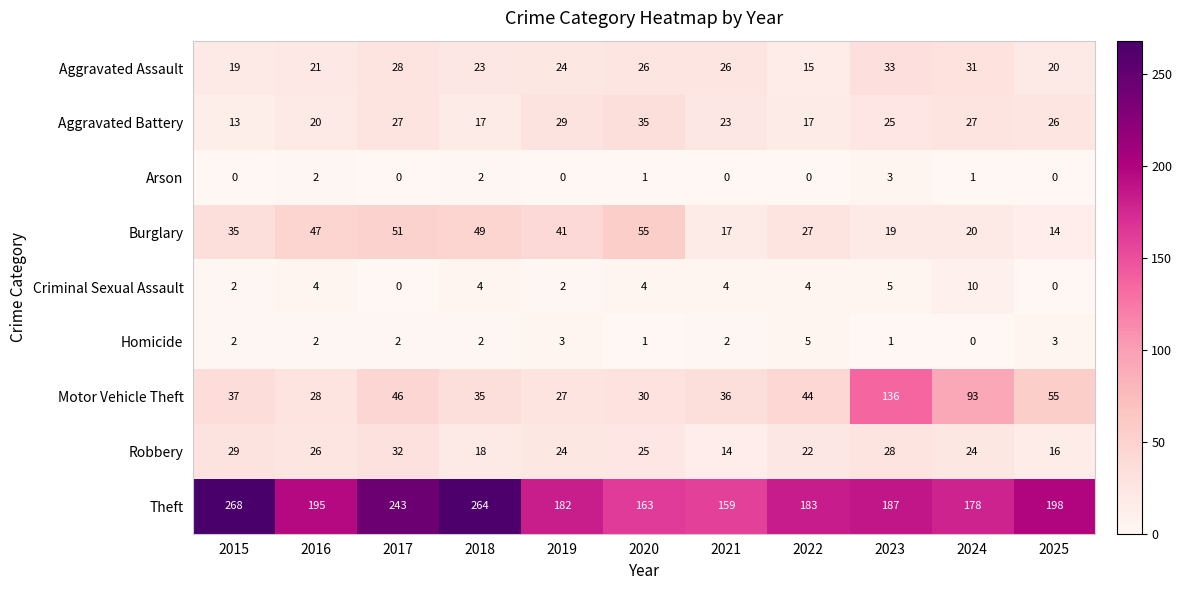

Is it true that Theft equals 100 at 2023?

False